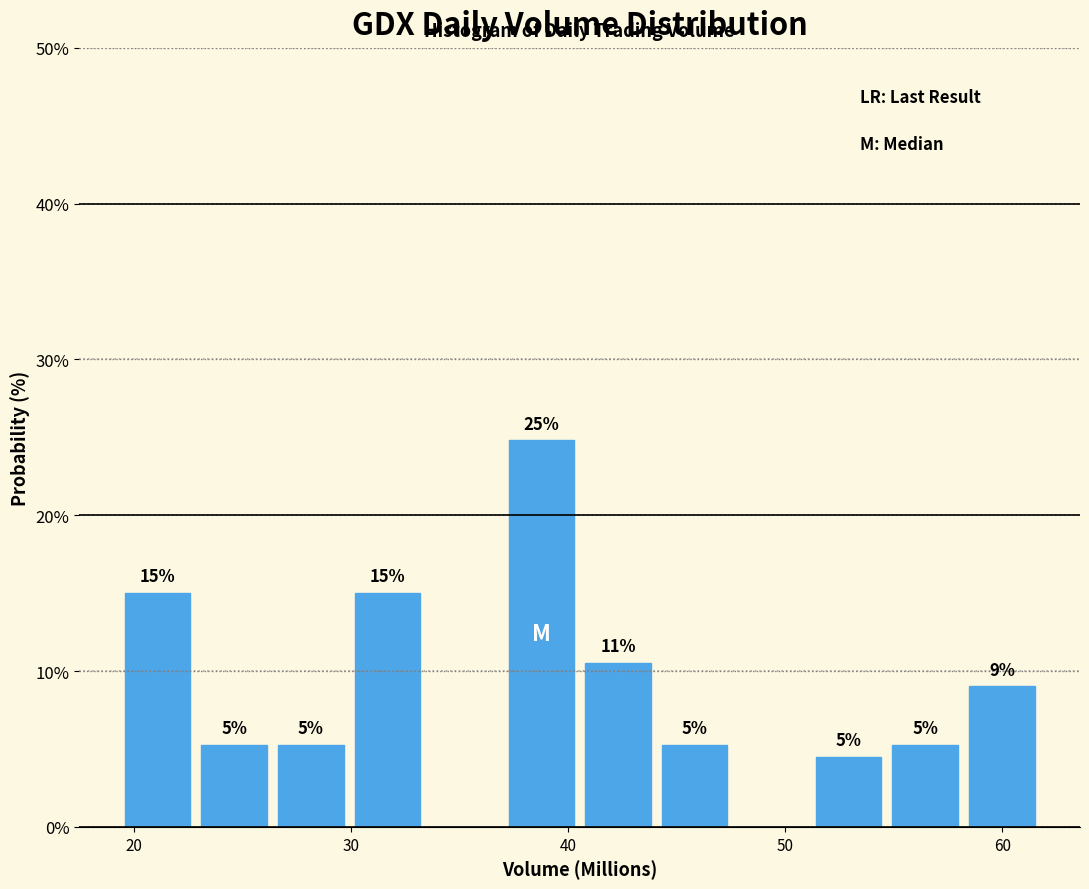

Around what value on the x-axis is the tallest bar? Give the approximate position of its centre, as read against the axis.

39